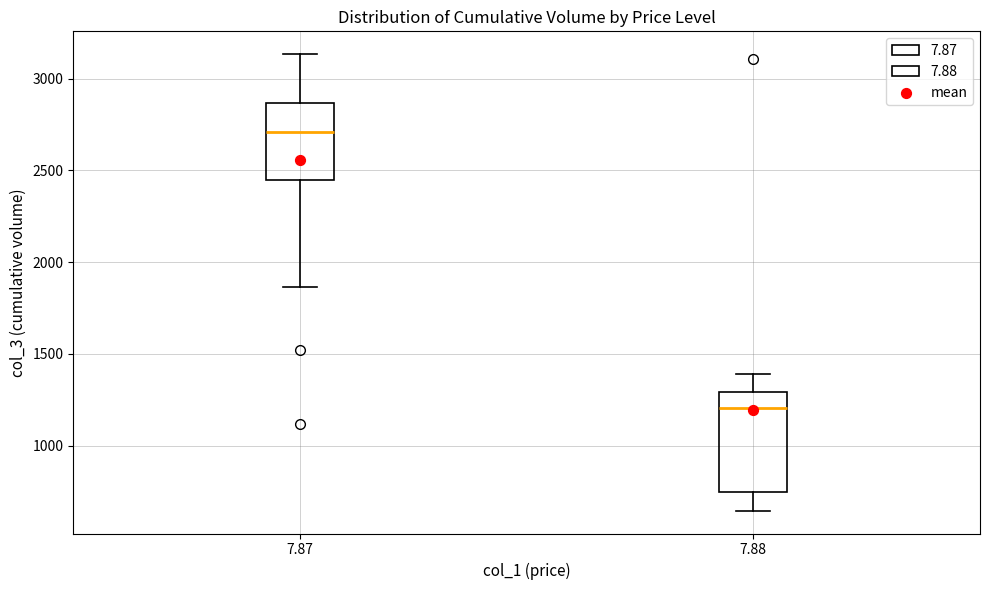

Which box has the highest median line?

7.87